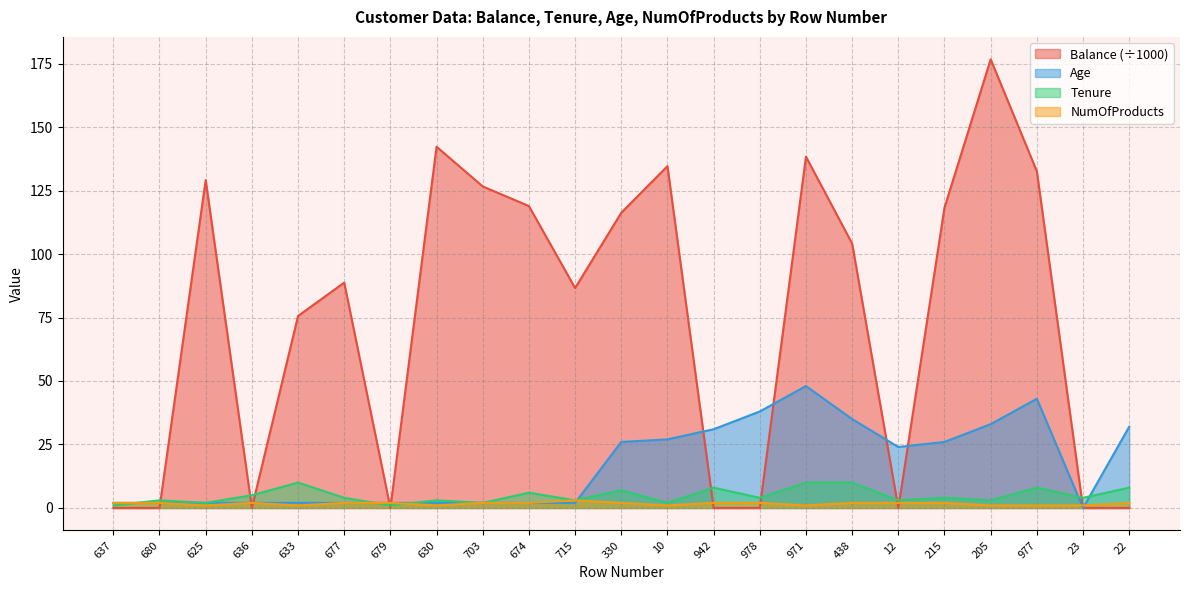

What is the label of the 16th point from the right?

630